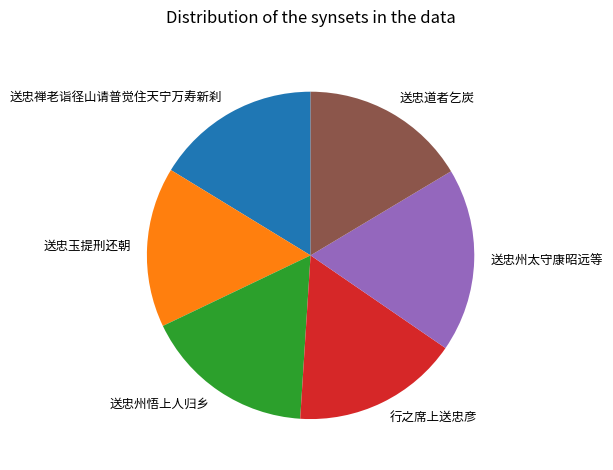

Is it true that 送忠禅老诣径山请普觉住天宁万寿新刹 is 16% of the pie?

True